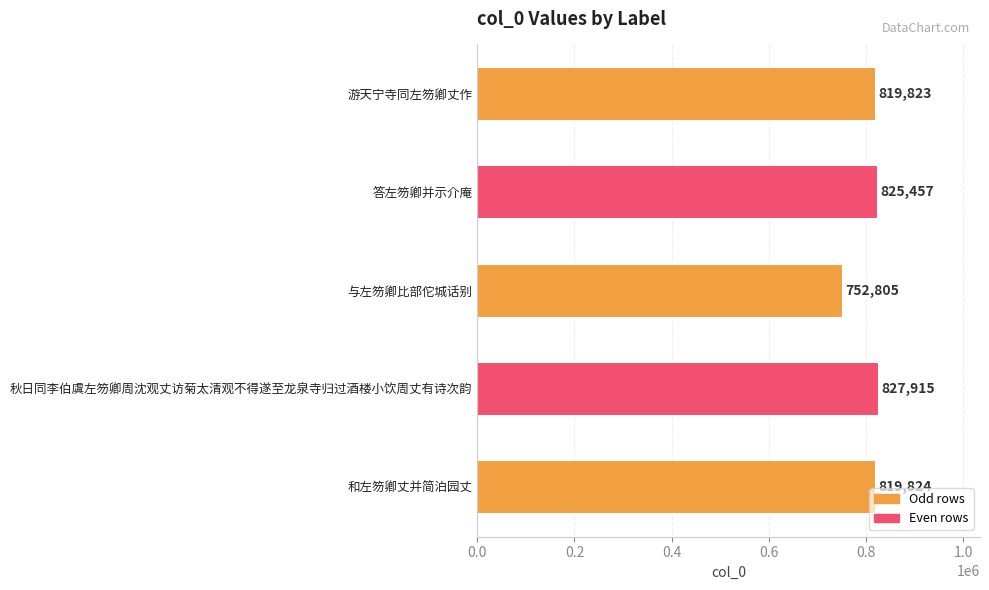

What is the sum of all values?

4045824